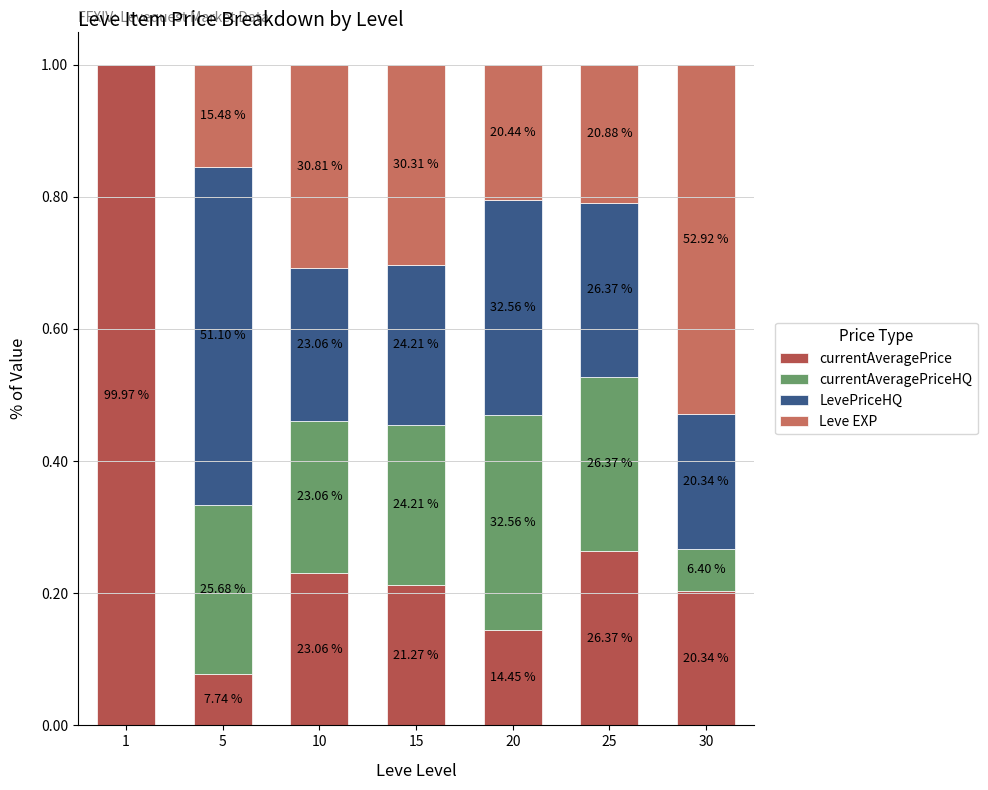

The value of currentAveragePriceHQ at 20 is 0.3. True or false?

True